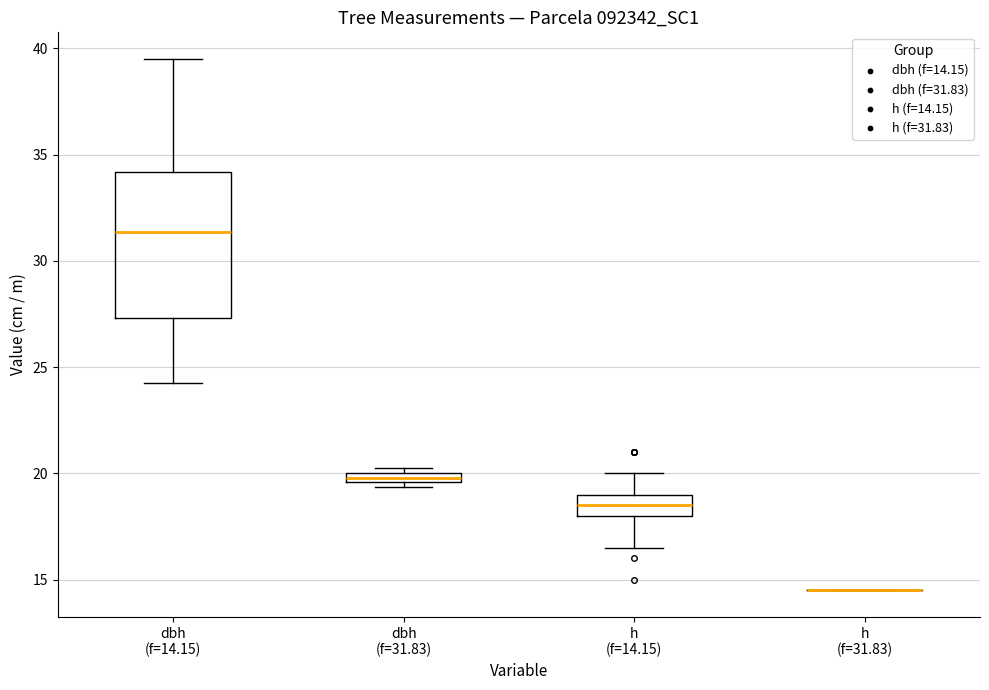

Comparing the boxes themselves (not the whiskers), which one is the tallest?

dbh (f=14.15)